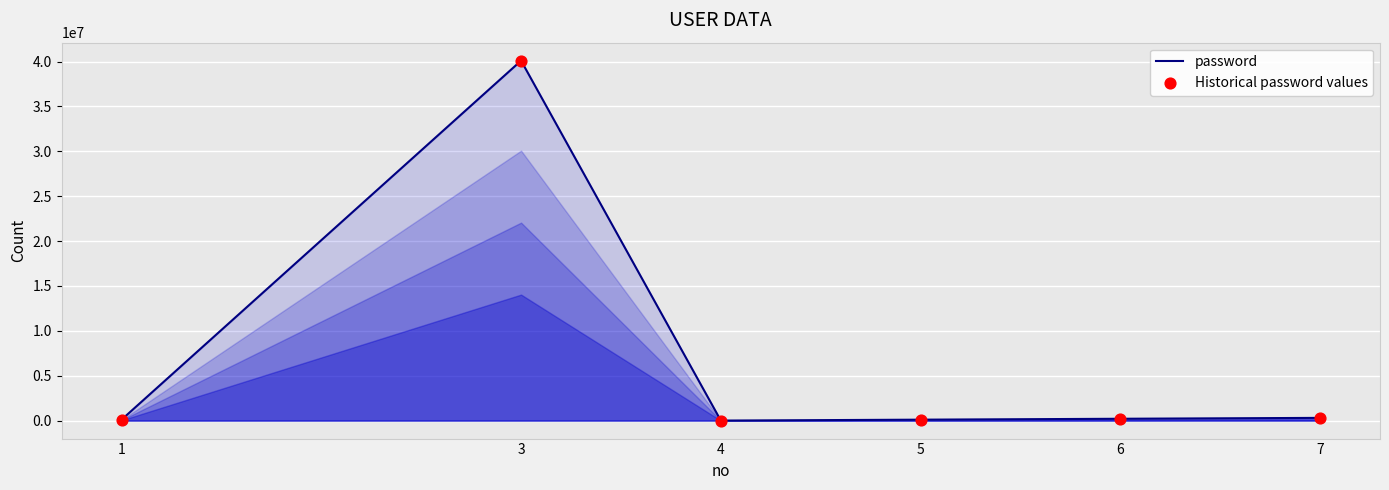

What is the maximum value shown in the chart?

40102030